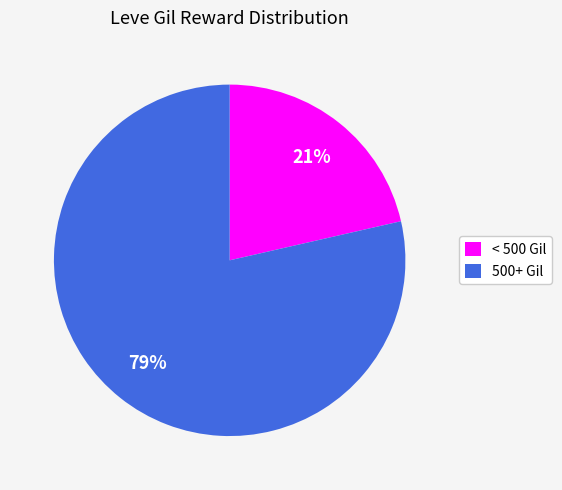

How many slices are in this pie chart?

2